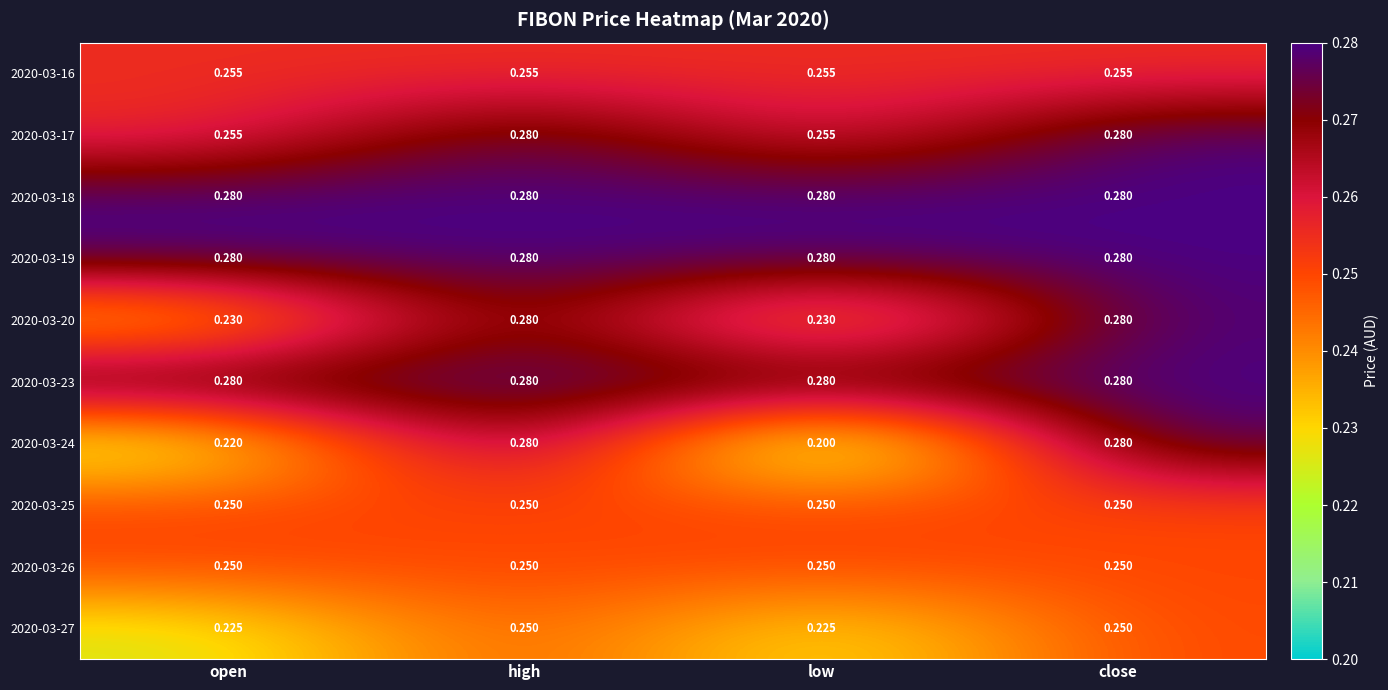

At which category does the chart reach its minimum across all series?

low